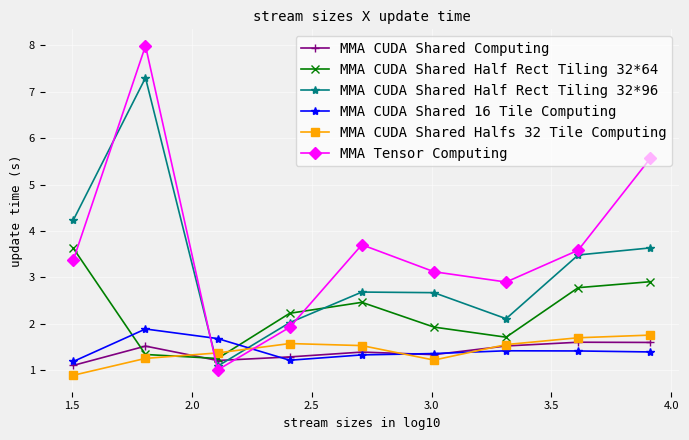

At how many categories does at least one series exceed 2?

8